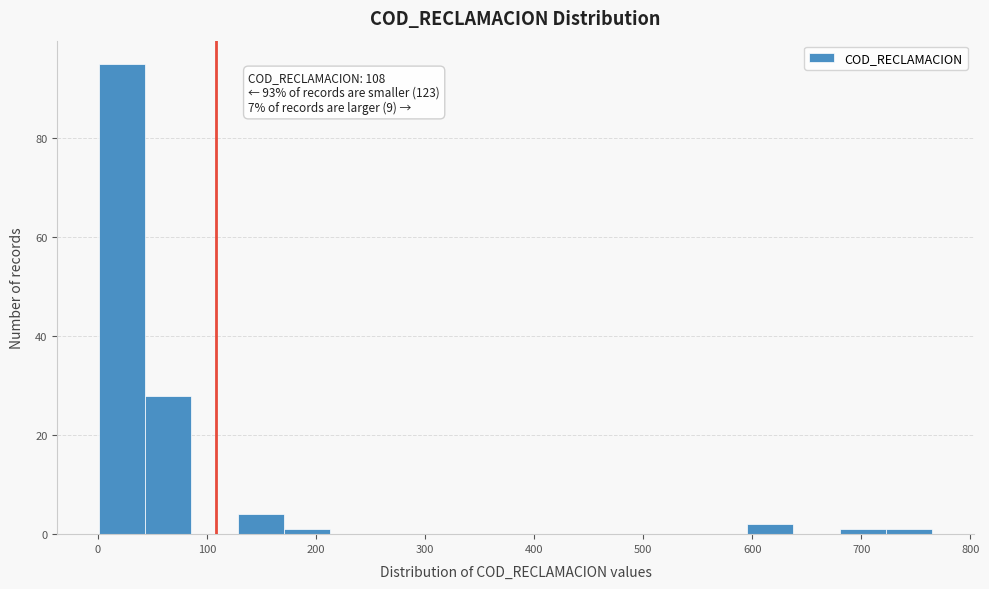

Which range on the x-axis has the tallest bar?

0 to 40